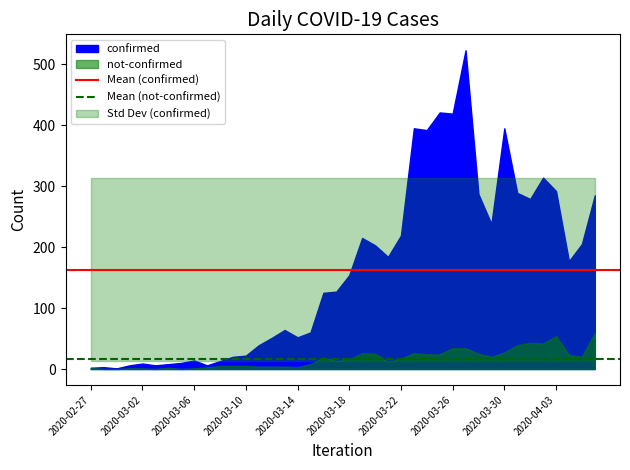

The value of Mean (confirmed) at 2020-02-27 is 112.0. True or false?

False